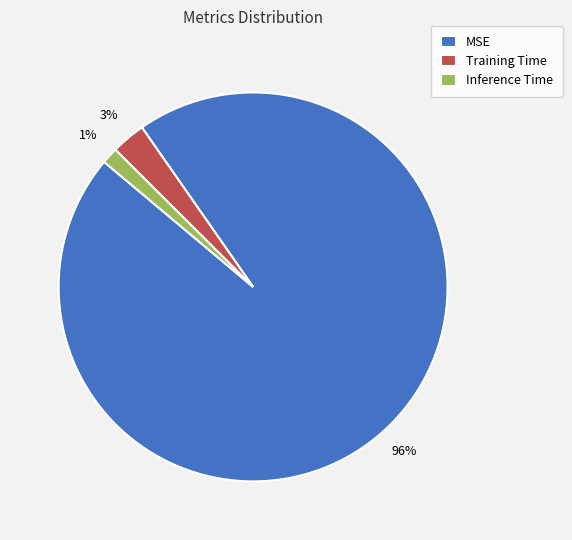

To the nearest percent, what portion does Training Time represent?

3%